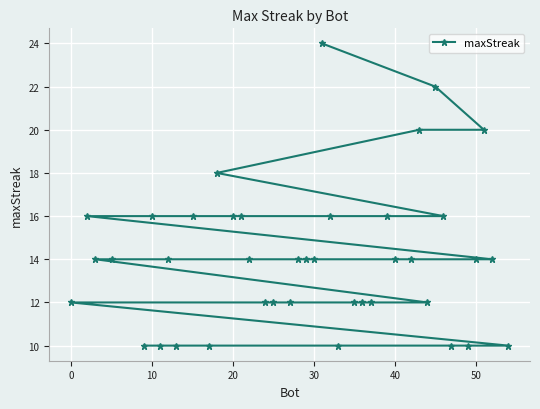

What is the value of the 16th point from the left?

14